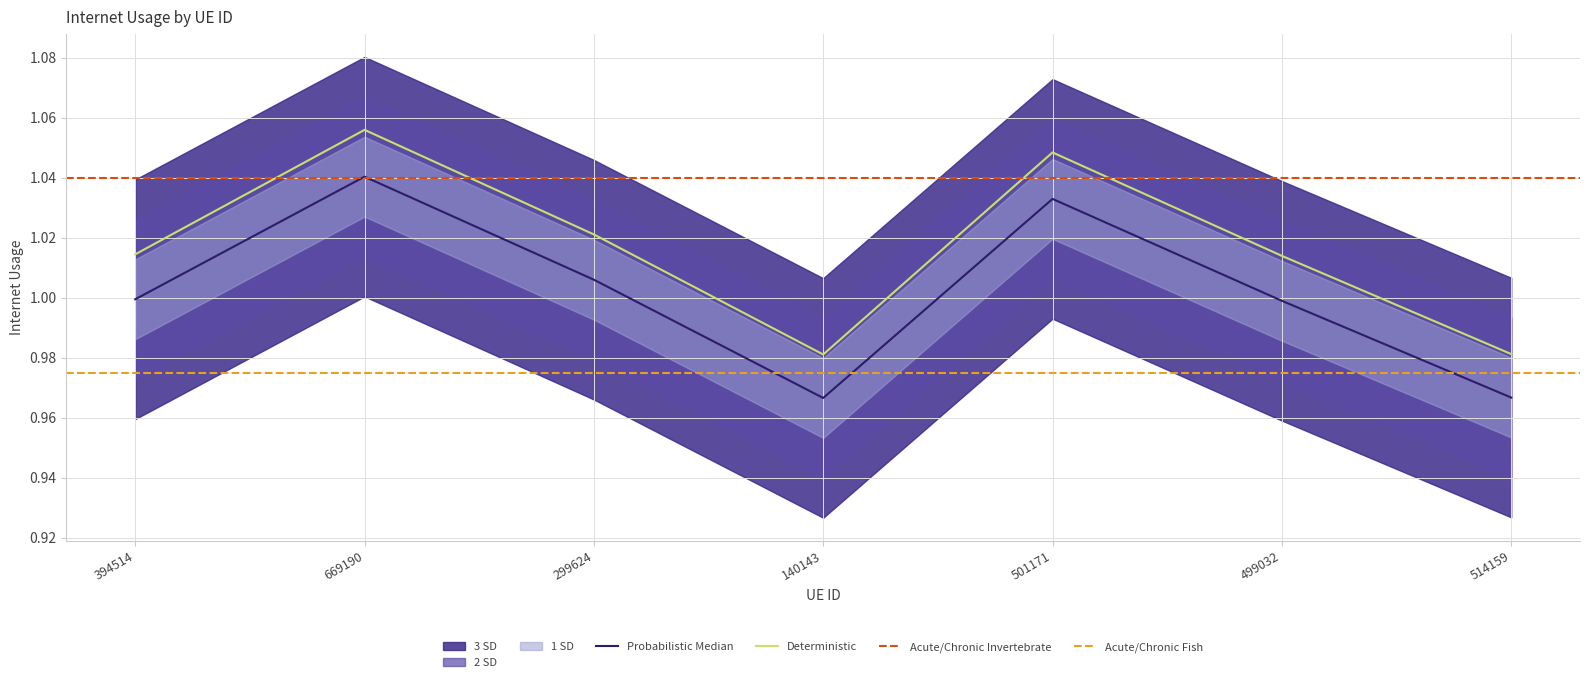

The Probabilistic Median series shows 1.6 at 499032. True or false?

False